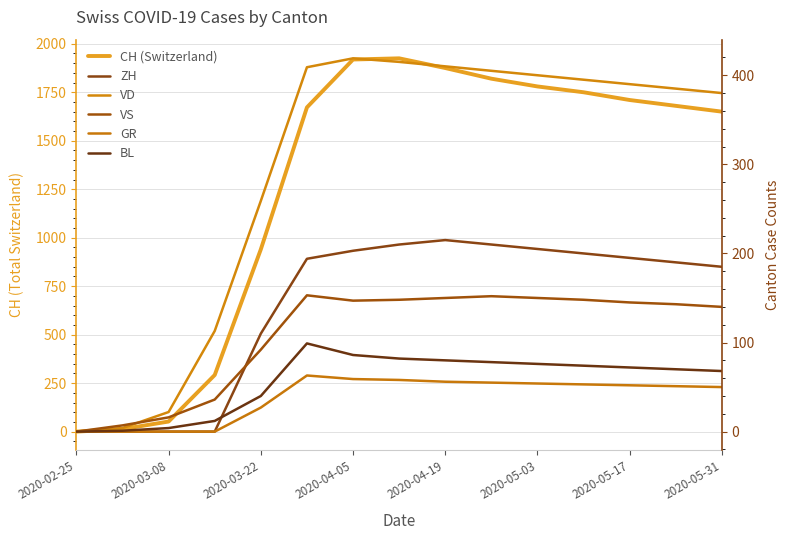

What is the value of the VD point at the 13th from the left?

390